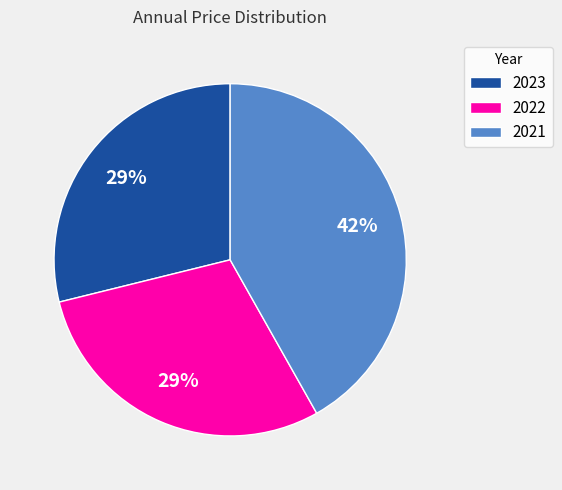

Is the sum of 2022 and 2023 greater than half?

Yes